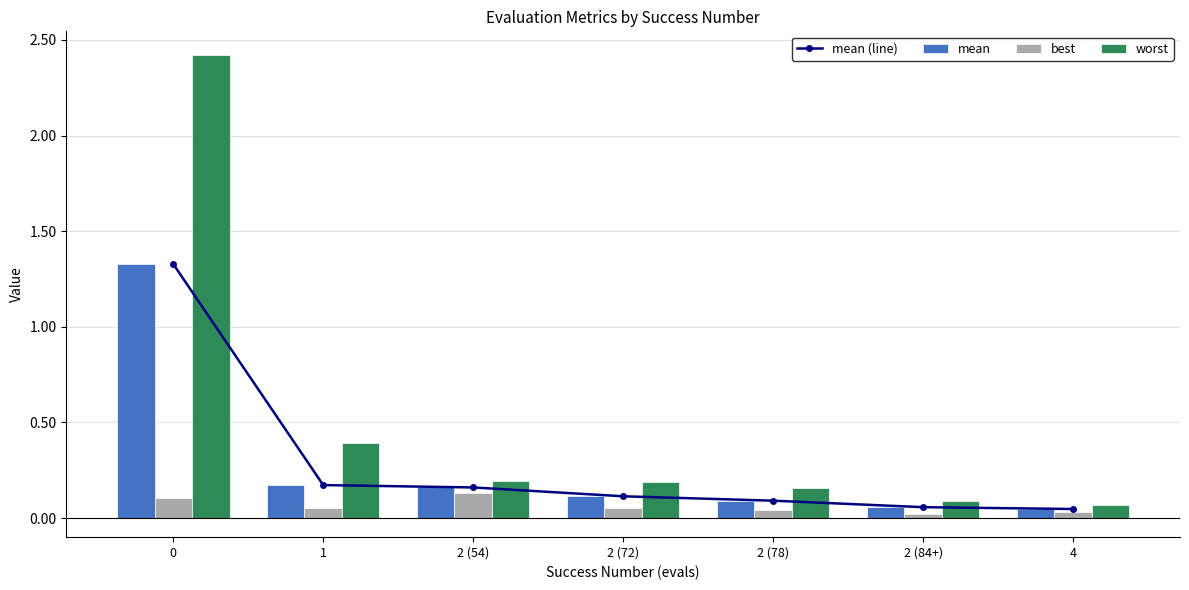

Reading left to right, extract all data points from this chart.

mean (line): 0=1.3	1=0.2	2 (54)=0.2	2 (72)=0.1	2 (78)=0.1	2 (84+)=0.1	4=0.0
mean: 0=1.3	1=0.2	2 (54)=0.2	2 (72)=0.1	2 (78)=0.1	2 (84+)=0.1	4=0.0
best: 0=0.1	1=0.1	2 (54)=0.1	2 (72)=0.1	2 (78)=0.0	2 (84+)=0.0	4=0.0
worst: 0=2.4	1=0.4	2 (54)=0.2	2 (72)=0.2	2 (78)=0.2	2 (84+)=0.1	4=0.1